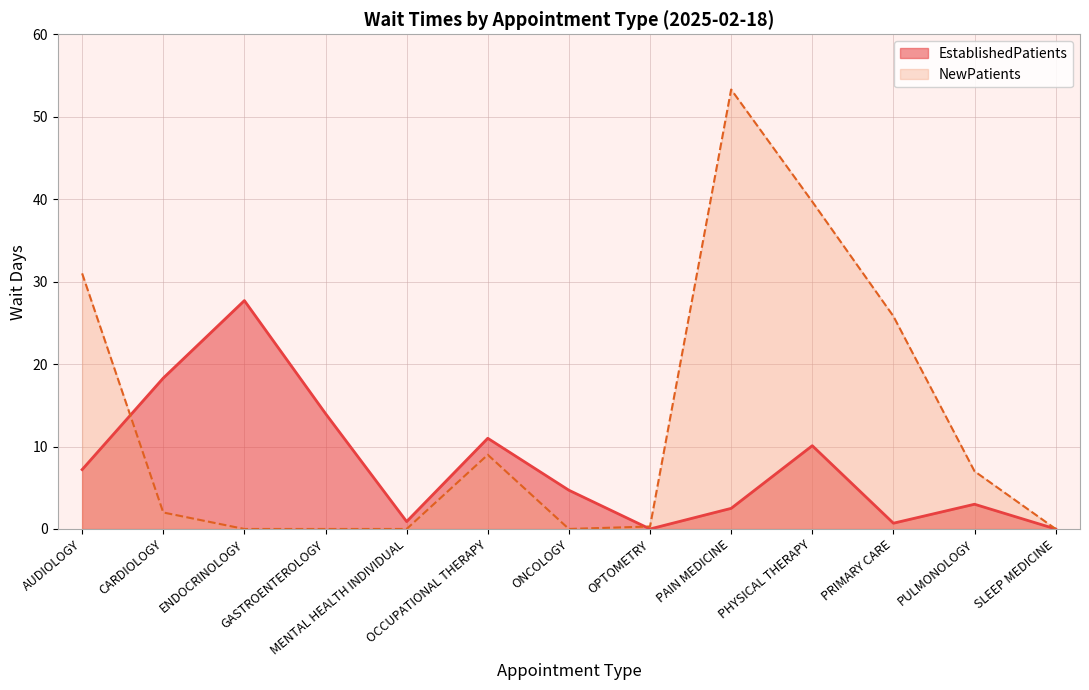

Which has a higher value, ONCOLOGY or PULMONOLOGY?

ONCOLOGY